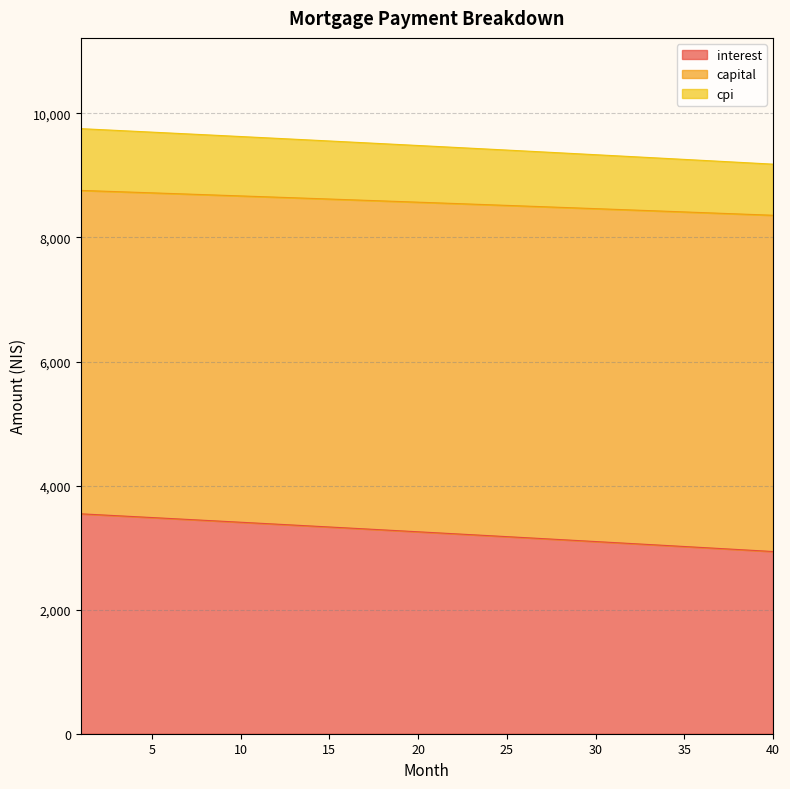

What is the difference between the interest values at 9 and 10?

15.2